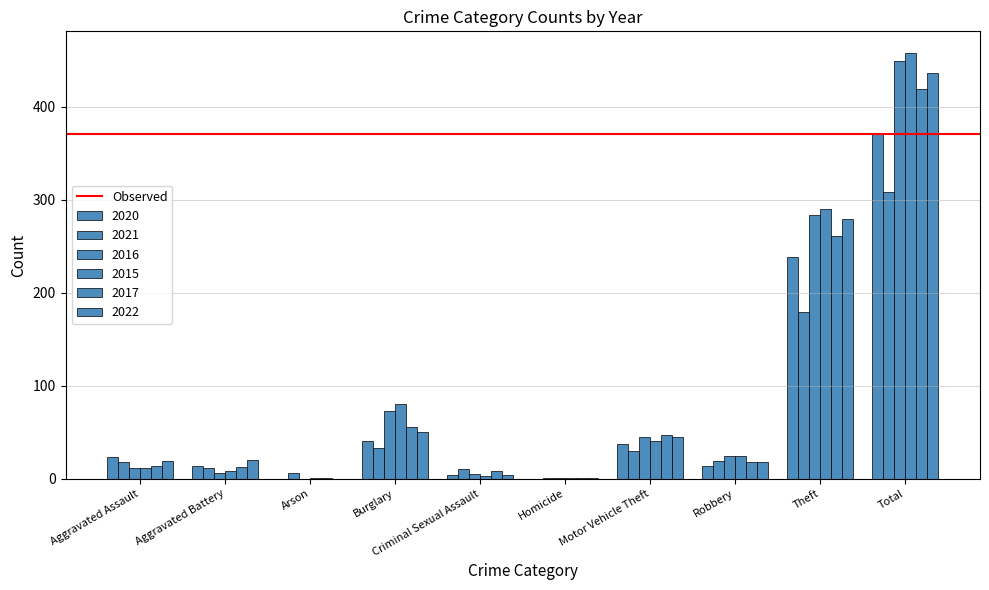

Which series changed the most between Criminal Sexual Assault and Robbery?

2015